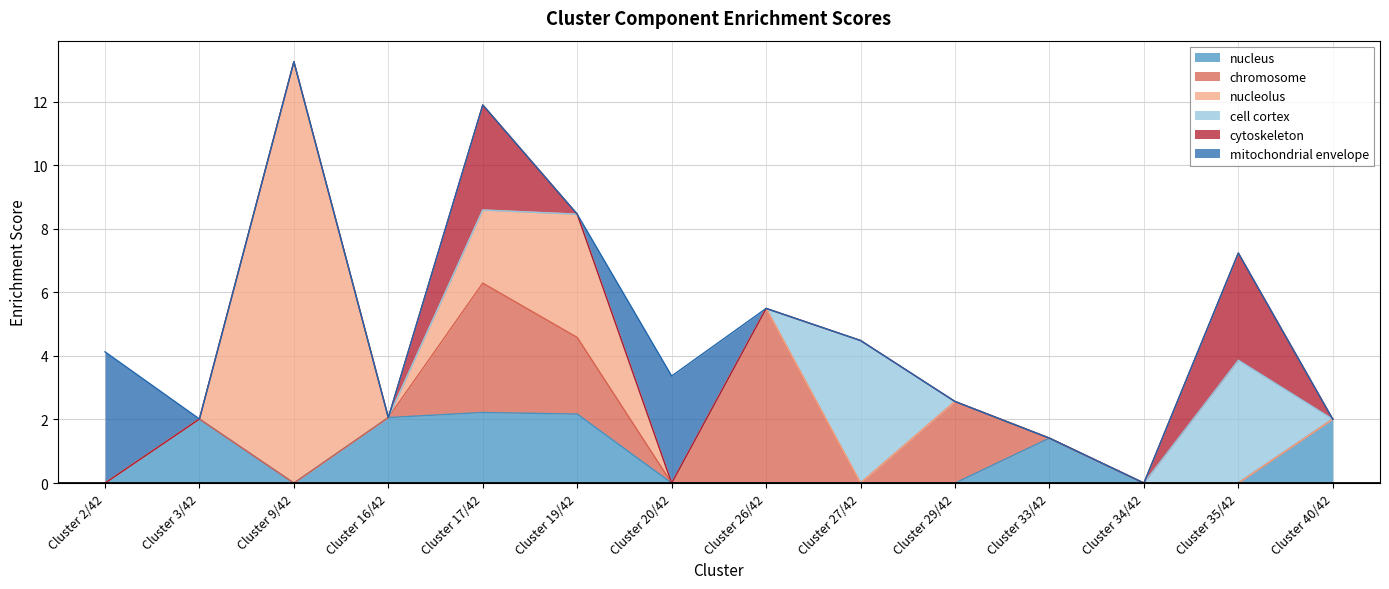

In nucleolus, how many points are lower than both neighbors (excluding endpoints)?

1